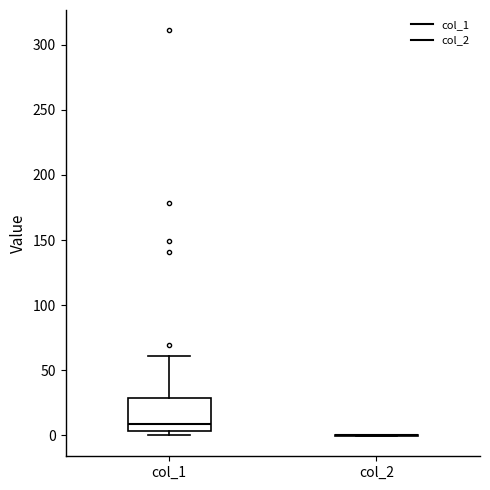

Comparing the boxes themselves (not the whiskers), which one is the tallest?

col_1